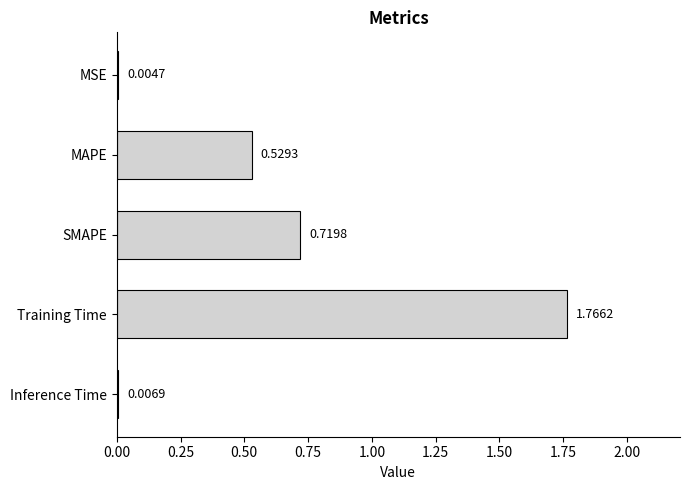

Between MAPE and MSE, which is larger?

MAPE